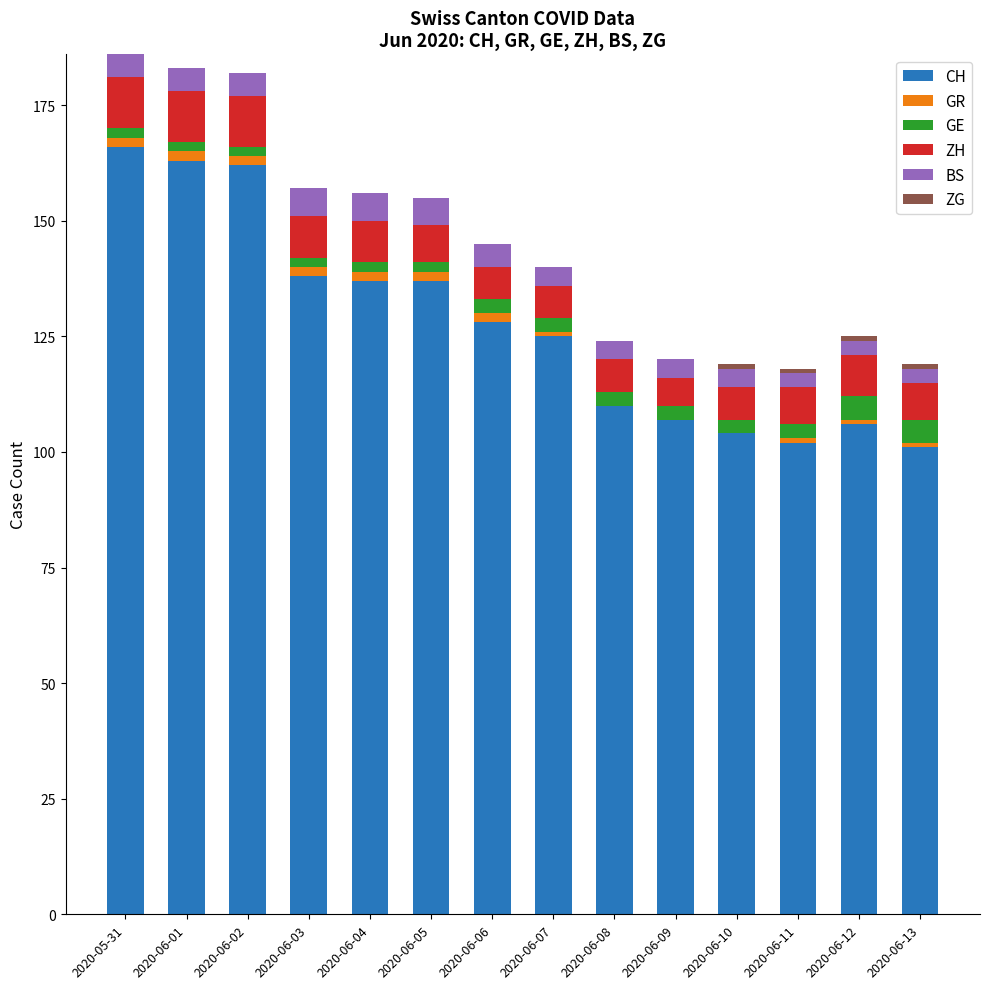

The value of CH at 2020-06-04 is 137. True or false?

True